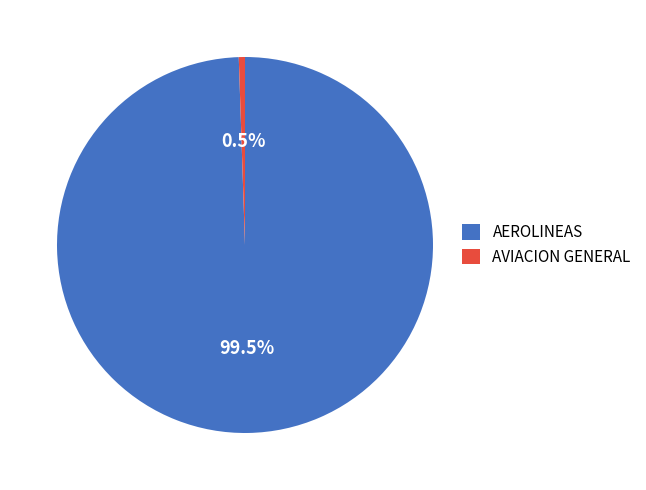

How many segments does this pie chart have?

2